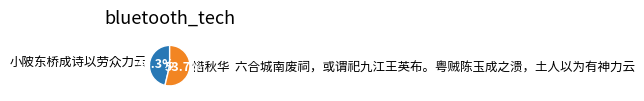

Does any single category account for the majority?

Yes